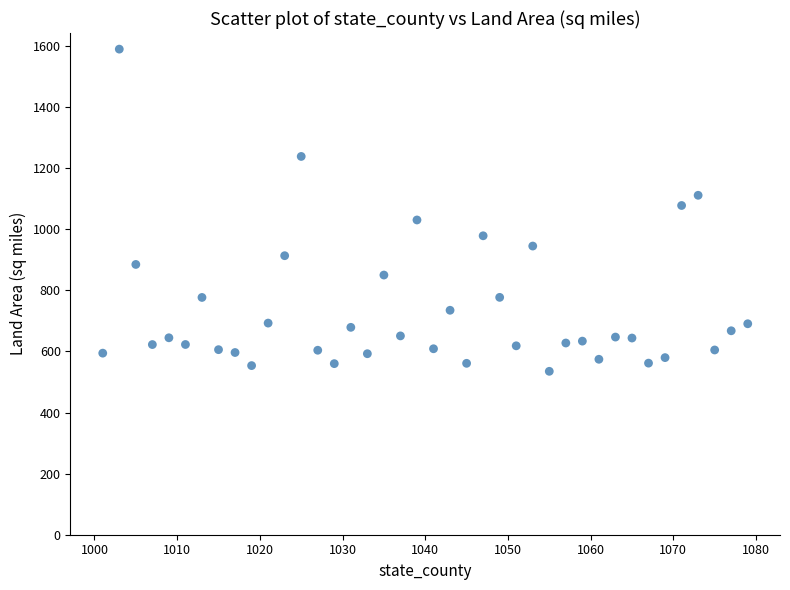

What is the range of Y values (max minus min)?

1054.8